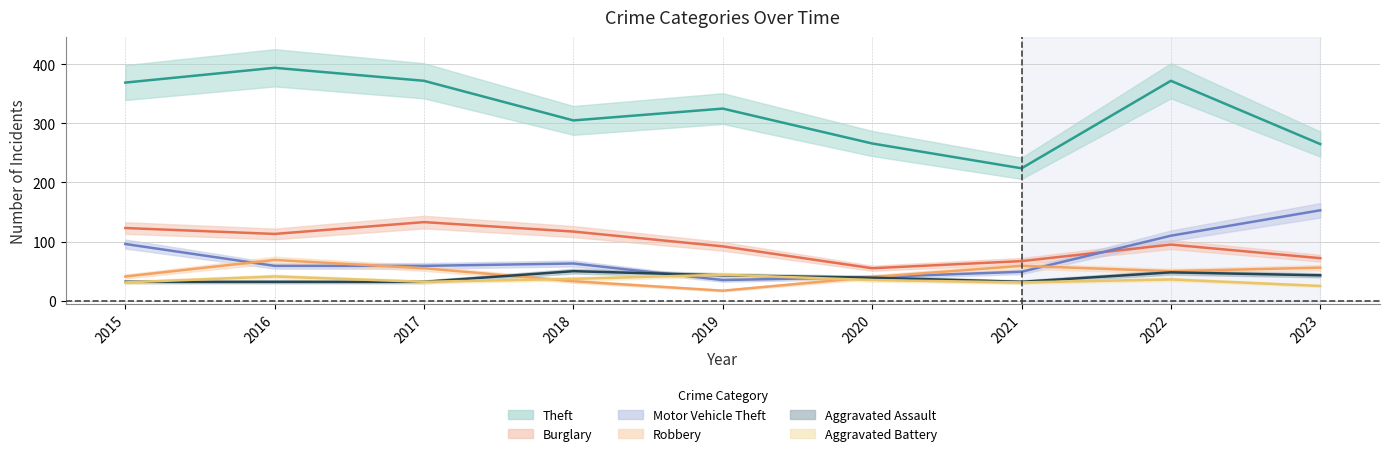

What value does the Theft series have at 2017, to the nearest 5?

370